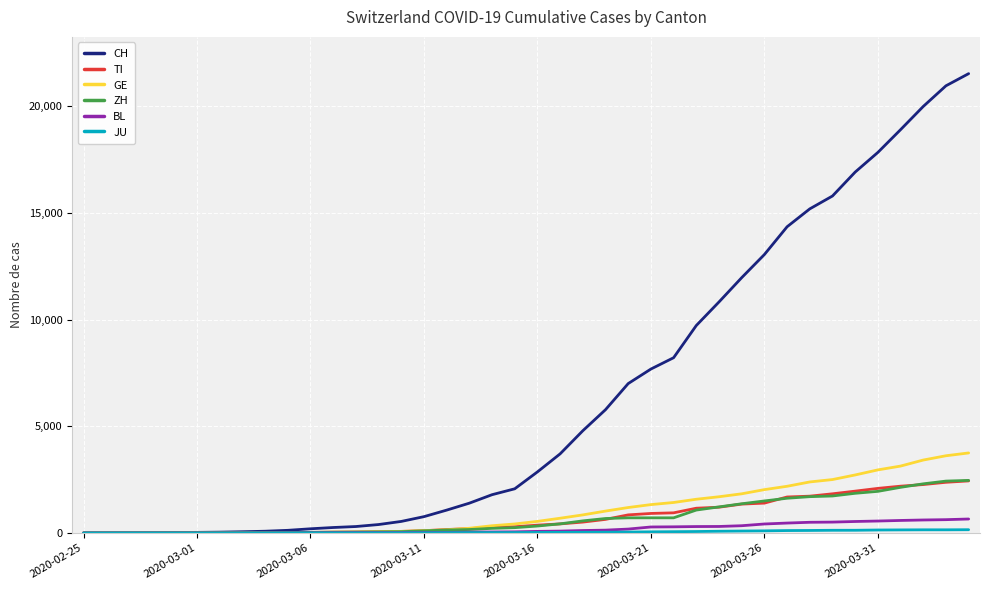

What is the sum of all BL values?

7893